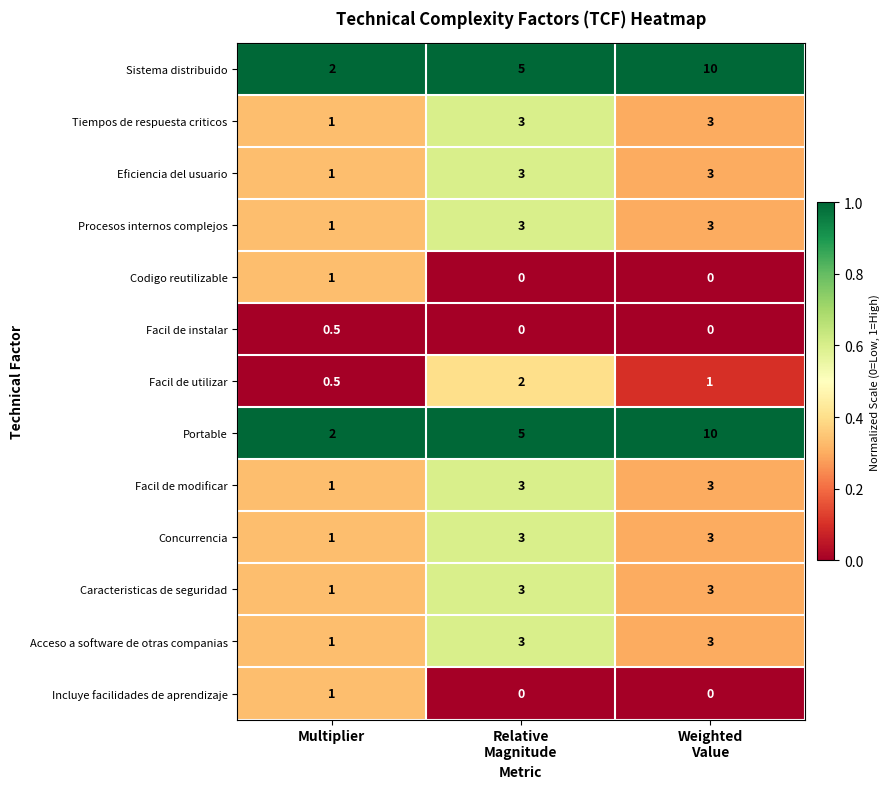

Is it true that Portable equals 2.0 at Multiplier?

True